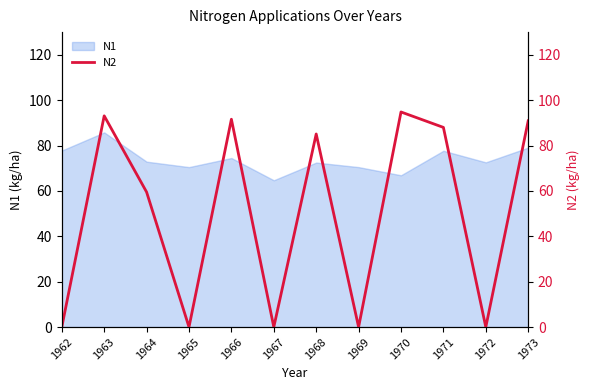

True or false: N1 has a value of 72.5 at 1968.

True